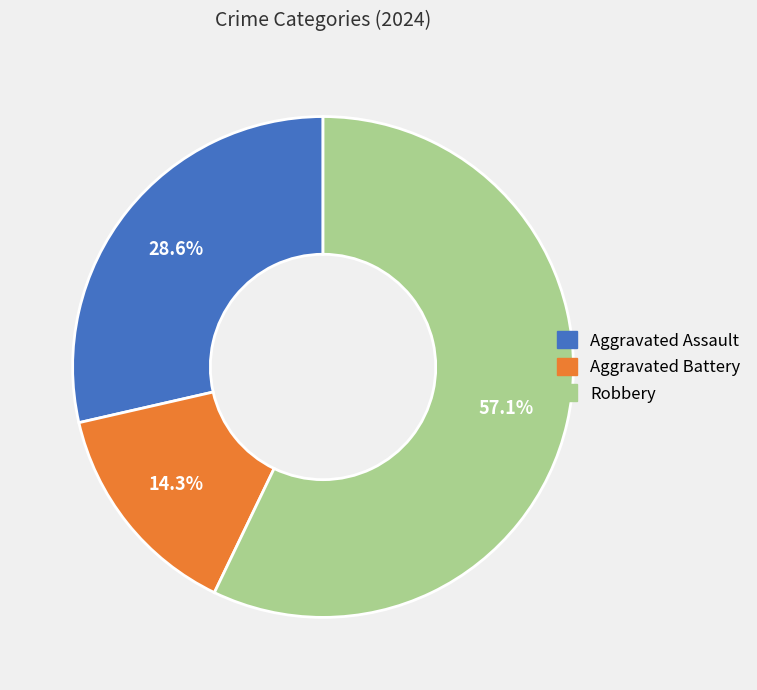

Is it true that Aggravated Assault is 43% of the pie?

False